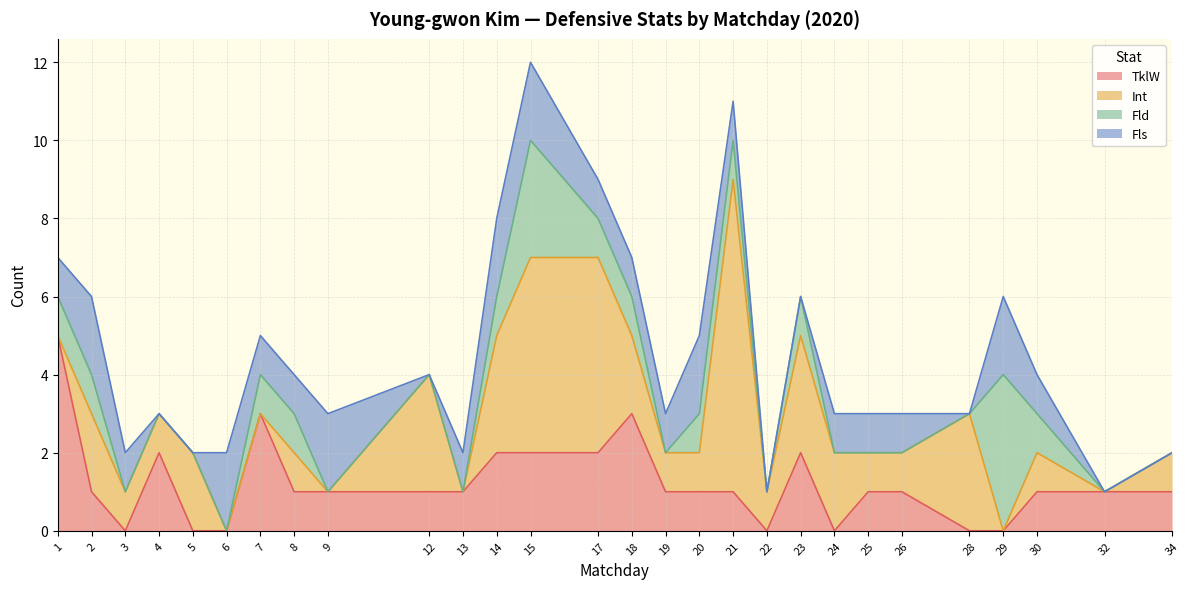

Is it true that TklW equals 3 at 18?

True